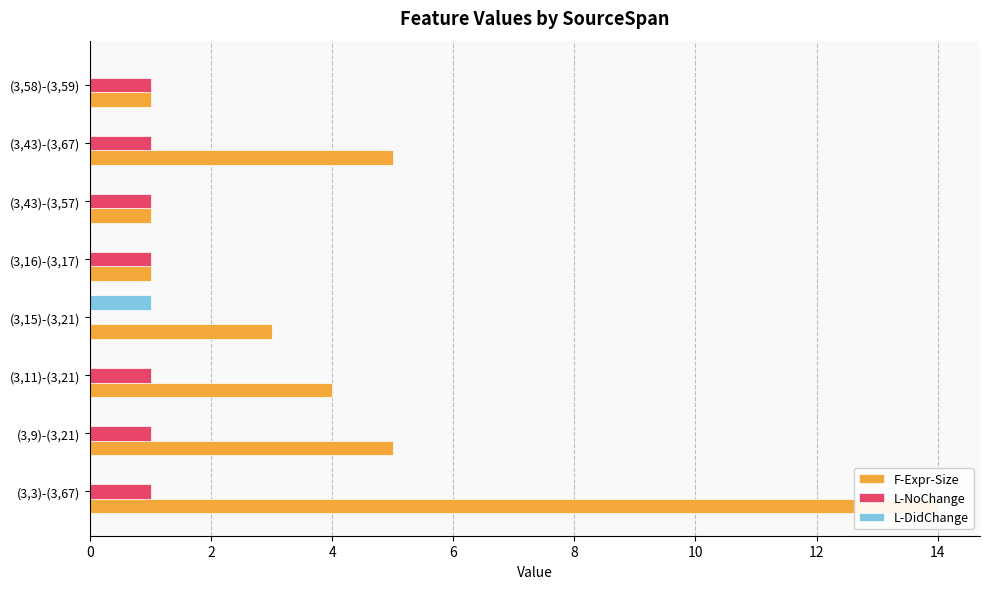

Between (3,43)-(3,57) and (3,58)-(3,59), which is larger?

(3,43)-(3,57)